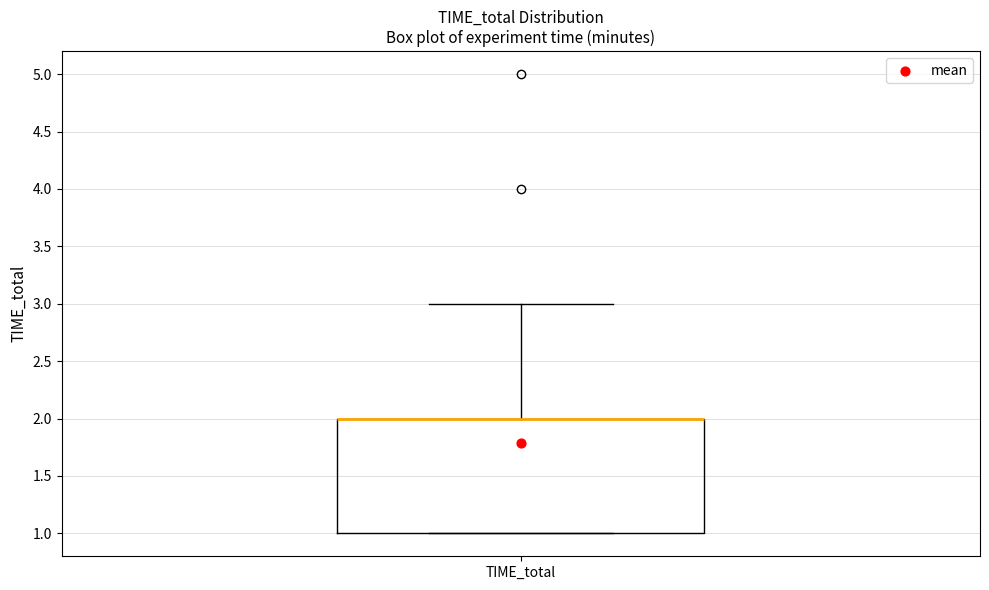

Where is the lower edge of the box for TIME_total on the y-axis? The values are not printed on the chart, so give them approximately, as read against the axis.

1